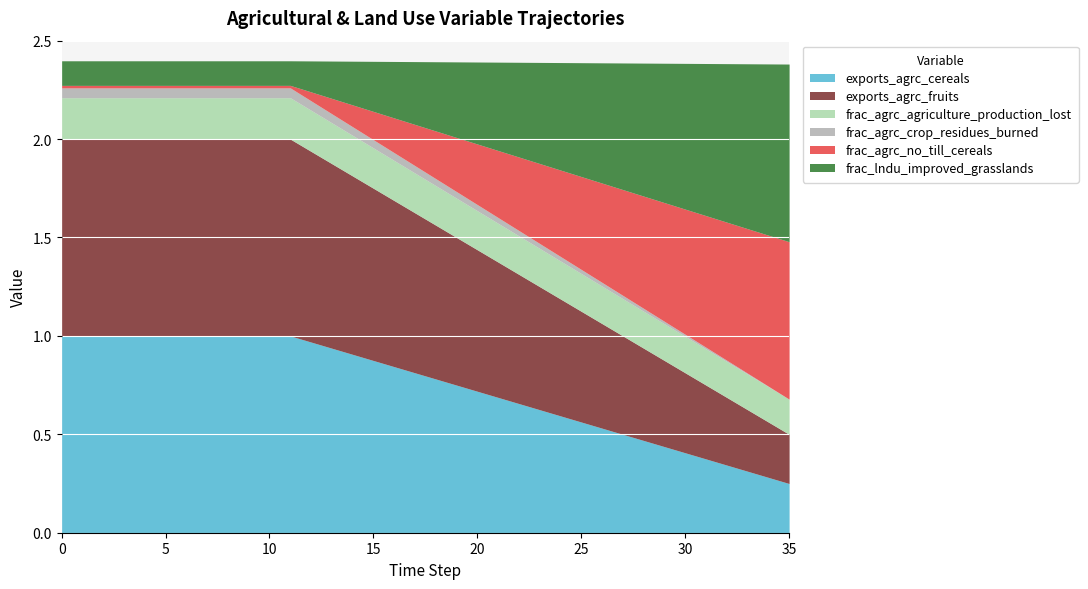

True or false: frac_agrc_no_till_cereals has a value of 0.0 at 3.

False